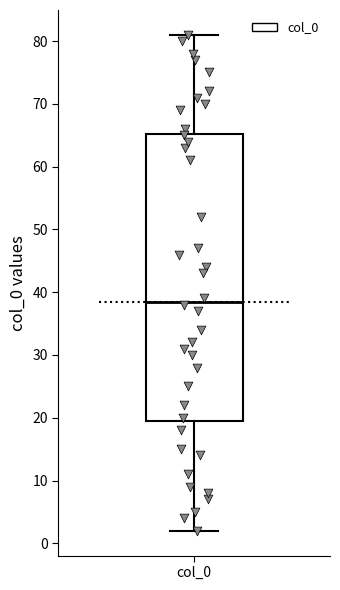

Where does the median line of the box for col_0 sit on the y-axis? The values are not printed on the chart, so give them approximately, as read against the axis.

39